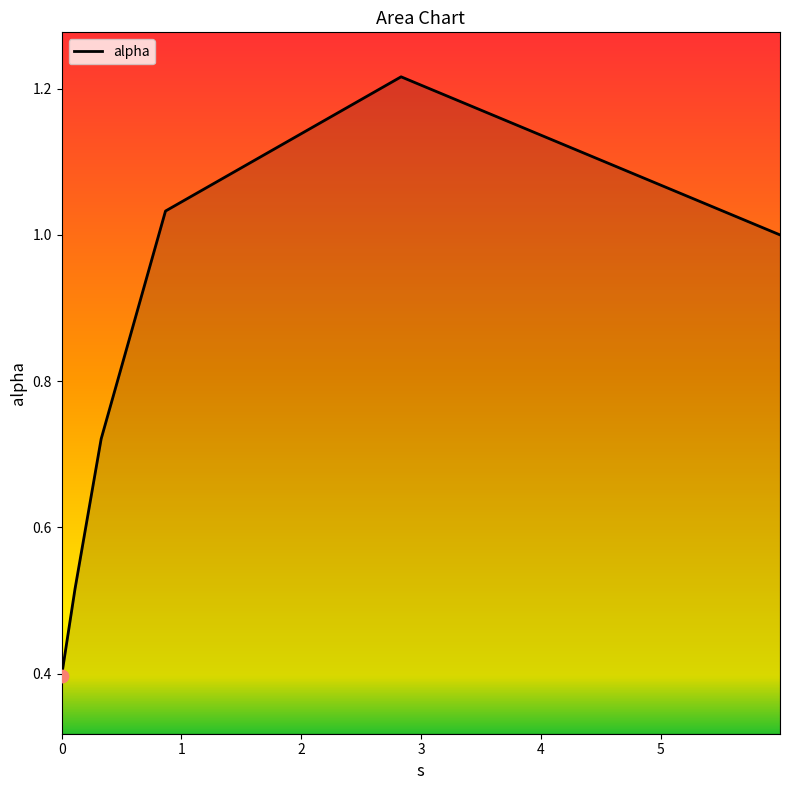

True or false: there are more than 2 points higher than both neighbors.

False